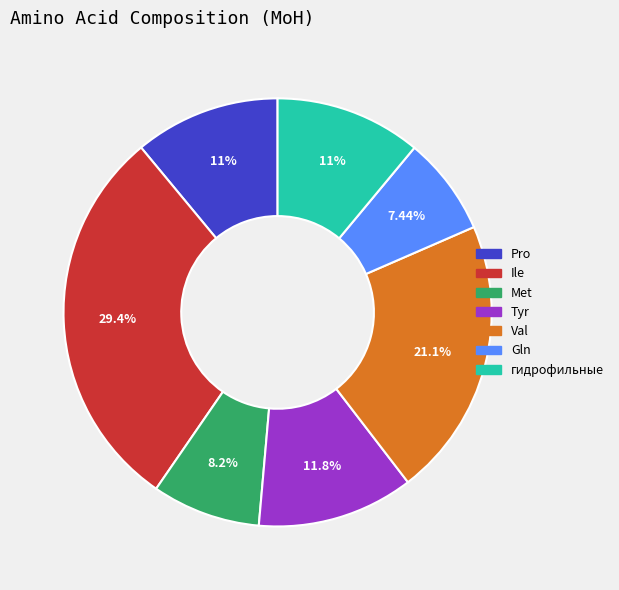

Count the number of slices in the pie.

7